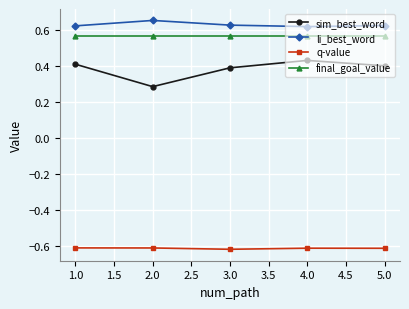

Which series has the widest spread of values?

sim_best_word